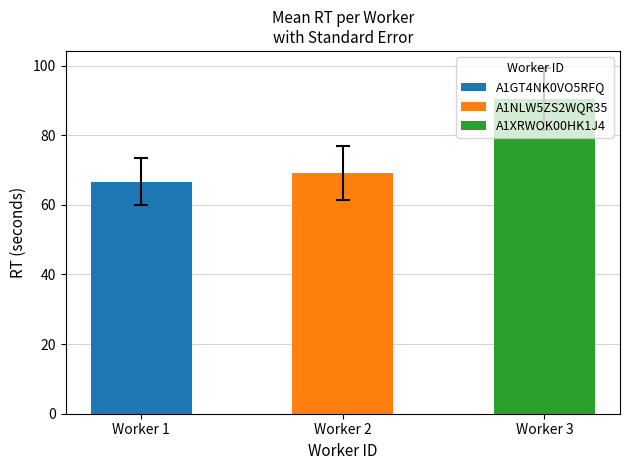

The value of A1GT4NK0VO5RFQ at 3 is 104.1. True or false?

False